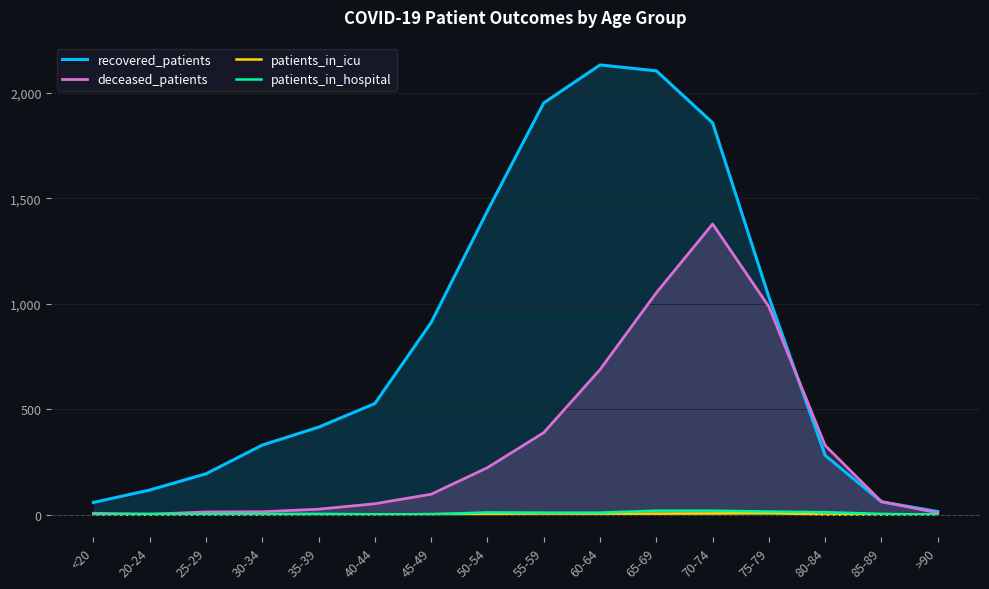

In recovered_patients, how many points are higher than both neighbors (excluding endpoints)?

1